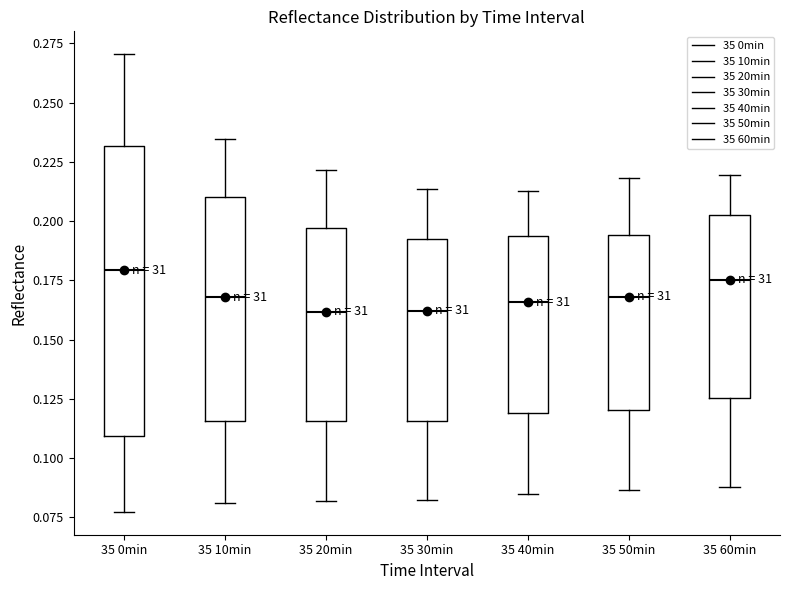

Reading left to right, transcribe this box plot: for each box, give where its median line is, the range the box spans, and where its two whiskers end, as read against the y-axis. The values are not printed on the chart, so give them approximately, as read against the axis.

35 0min: median 0.180, box 0.110 to 0.230, whiskers 0.075 to 0.270
35 10min: median 0.170, box 0.115 to 0.210, whiskers 0.080 to 0.235
35 20min: median 0.160, box 0.115 to 0.195, whiskers 0.080 to 0.220
35 30min: median 0.160, box 0.115 to 0.190, whiskers 0.085 to 0.215
35 40min: median 0.165, box 0.120 to 0.195, whiskers 0.085 to 0.215
35 50min: median 0.170, box 0.120 to 0.195, whiskers 0.085 to 0.220
35 60min: median 0.175, box 0.125 to 0.205, whiskers 0.090 to 0.220